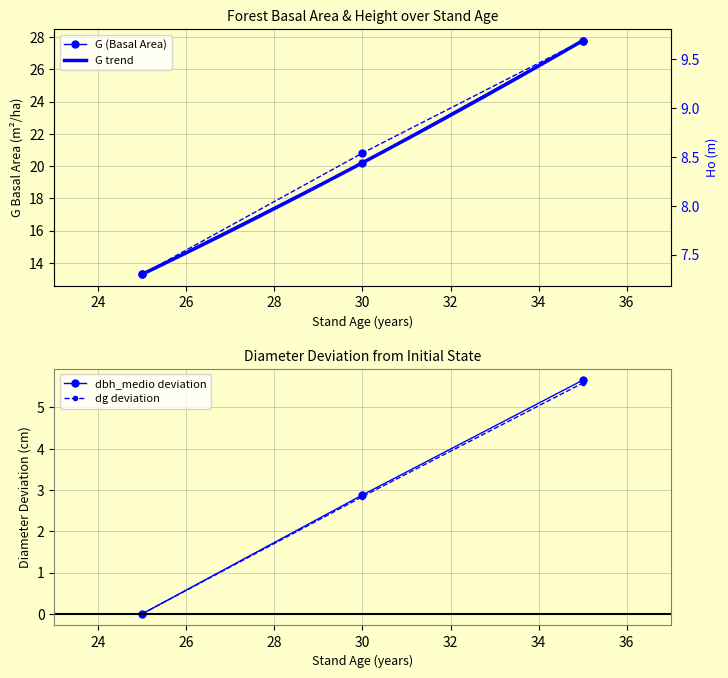

What is the maximum value for G?

27.8